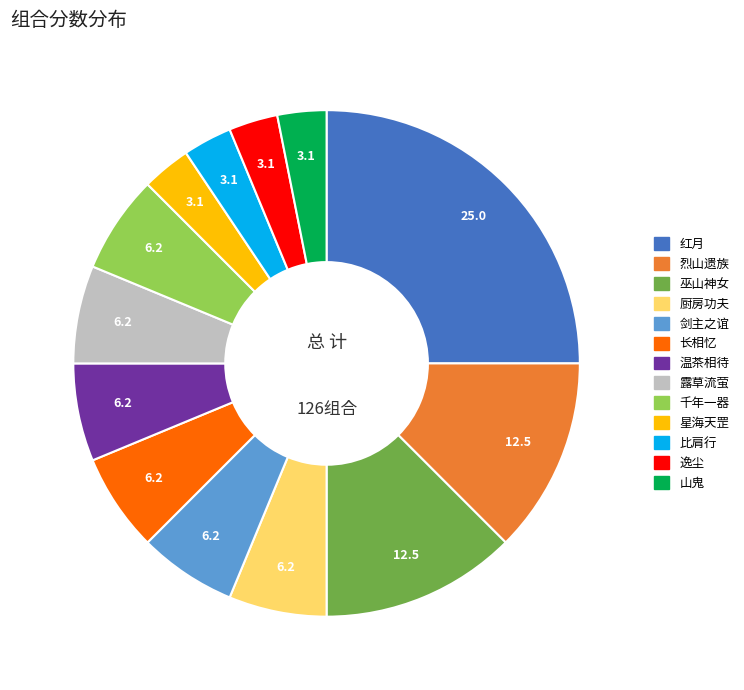

True or false: 星海天罡 accounts for 3% of the total.

True